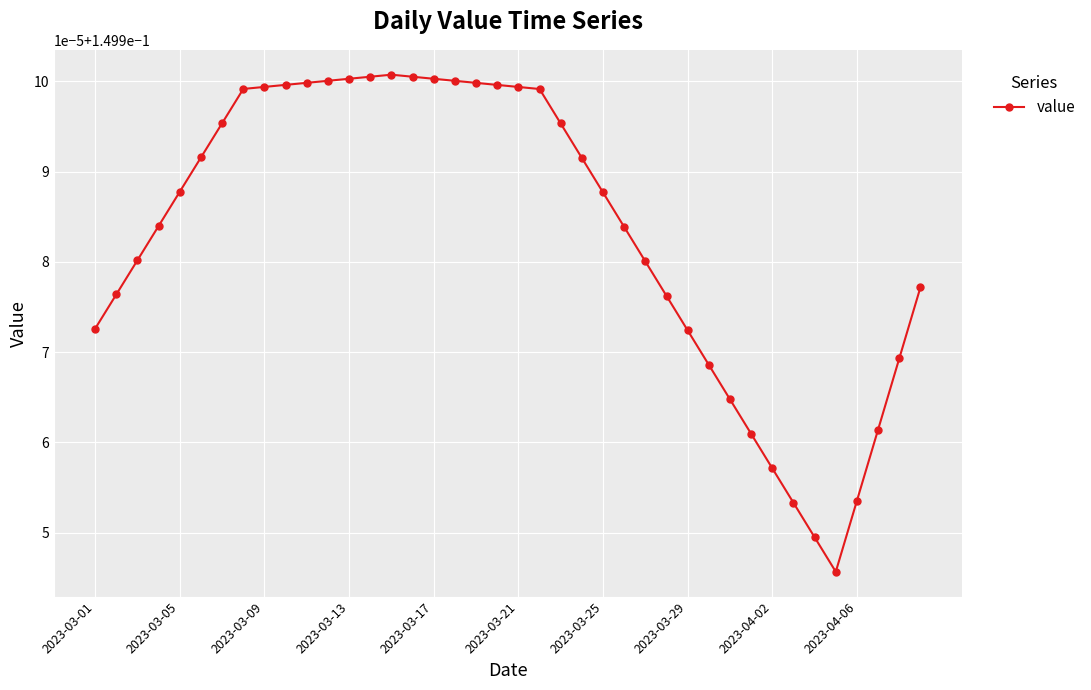

Does the chart have visible grid lines?

Yes